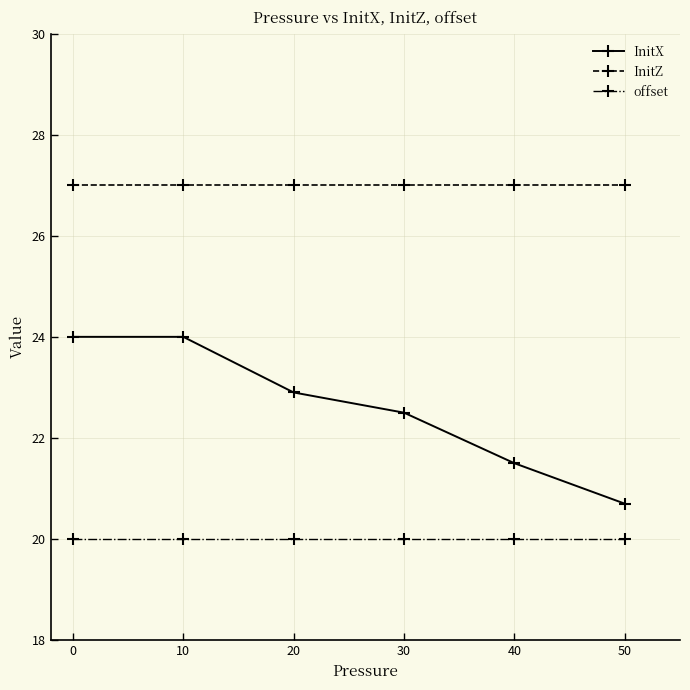

What is the average value of the InitX series?

22.6